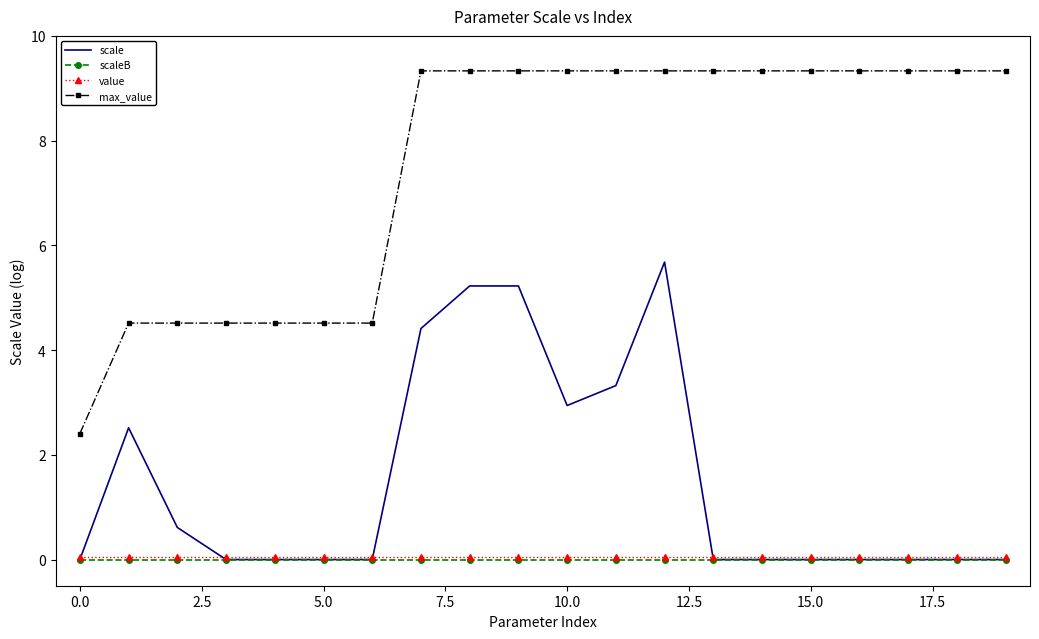

What is the greatest value displayed?

9.3